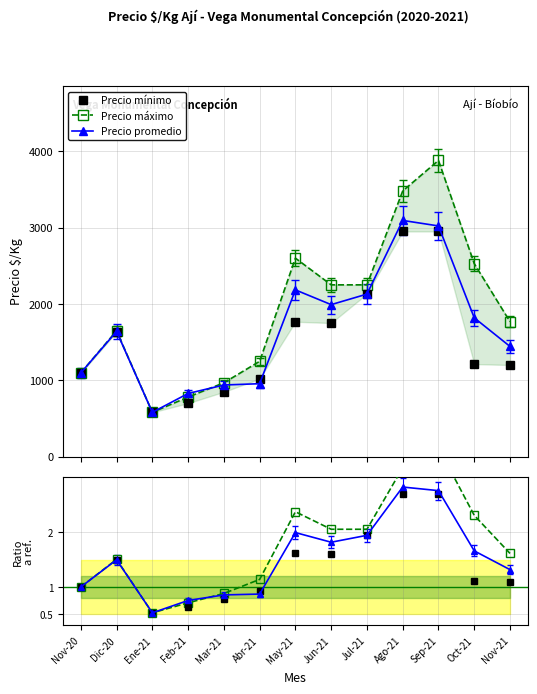

At which category is the sum across all series the highest?

Sep-21